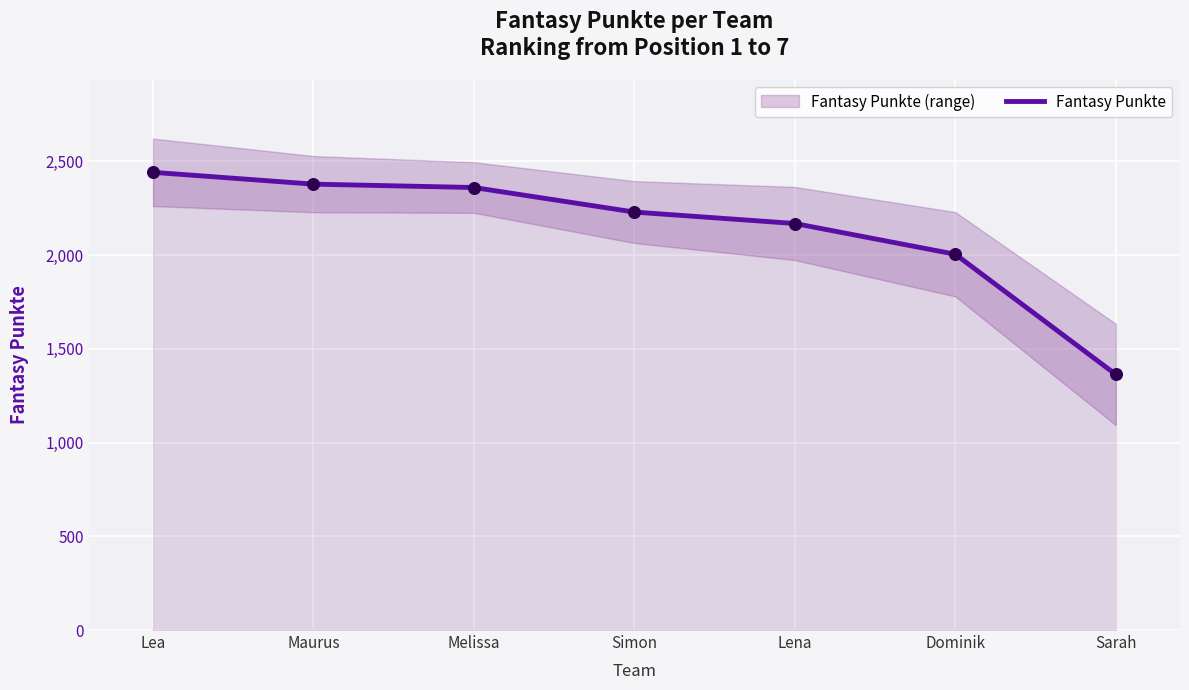

What is the change in value from Maurus to Lena?

-210